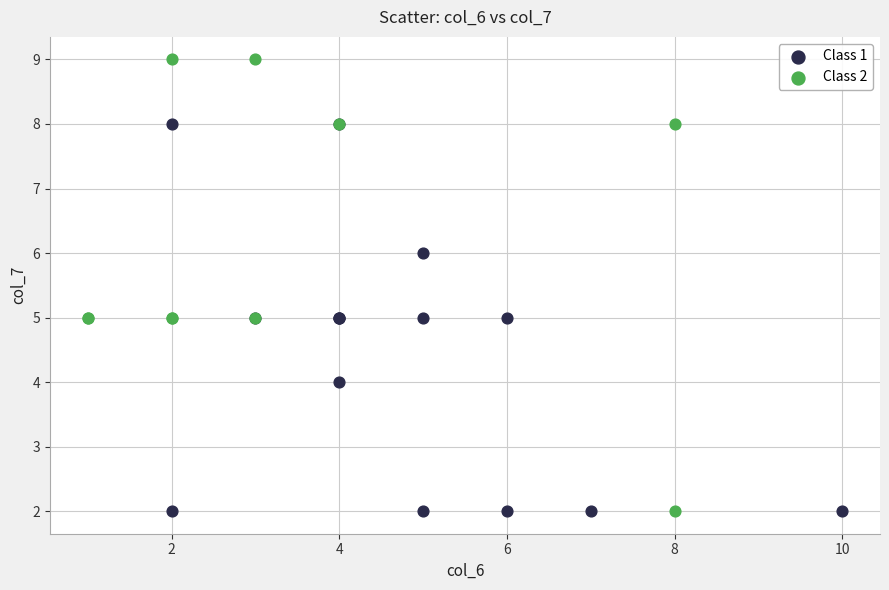

Which series contains the highest Y value?

Class 2